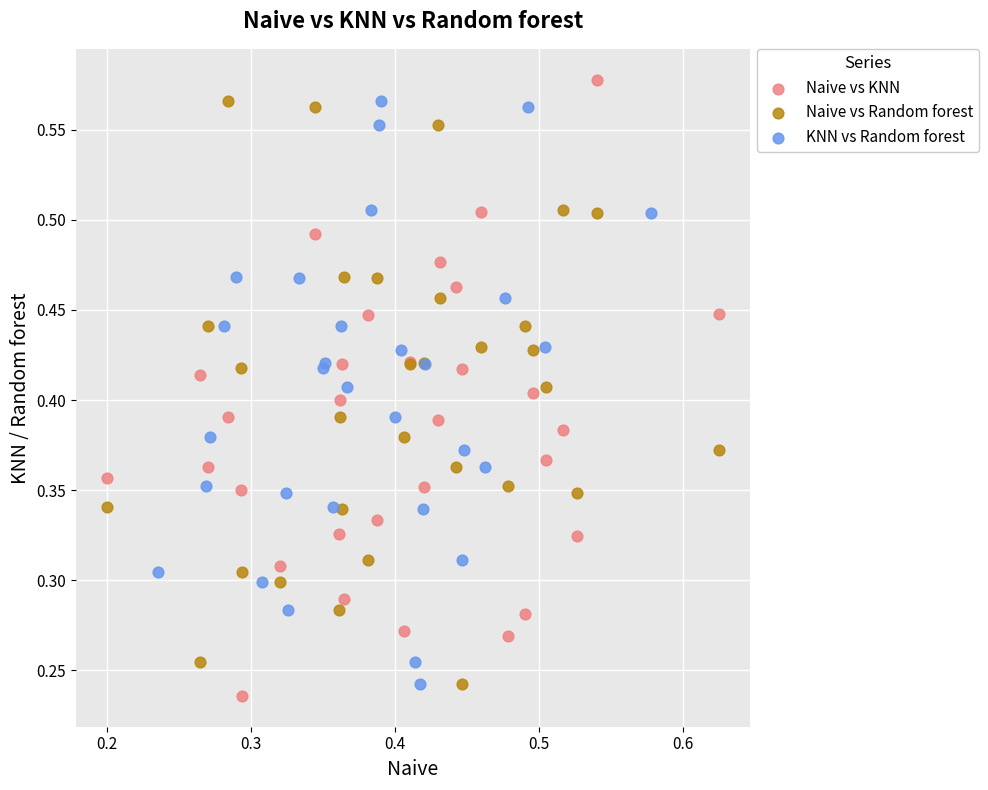

What are all the series names shown in the legend?

Naive vs KNN, Naive vs Random forest, KNN vs Random forest